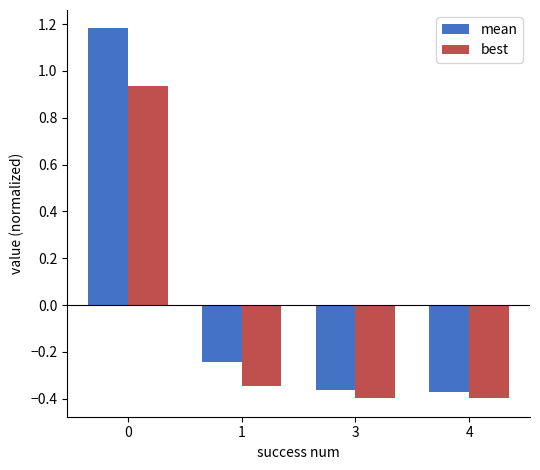

The value of mean at 0 is 1.8. True or false?

False